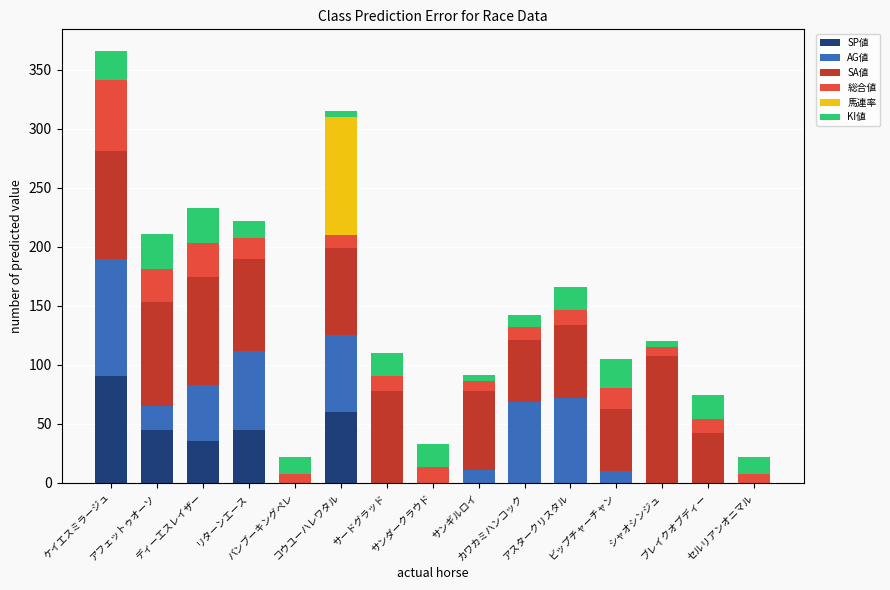

What is the highest value of the SP値 series?

90